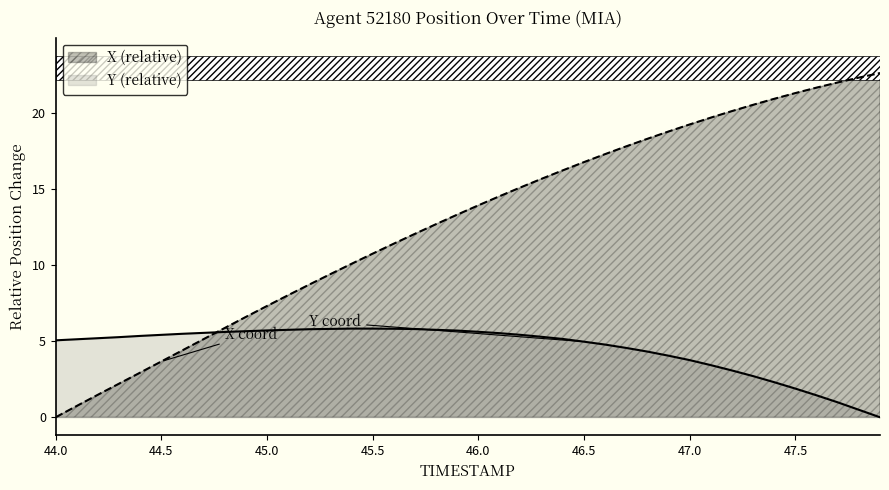

Which category has the lowest value in the X (relative) series?

44.0